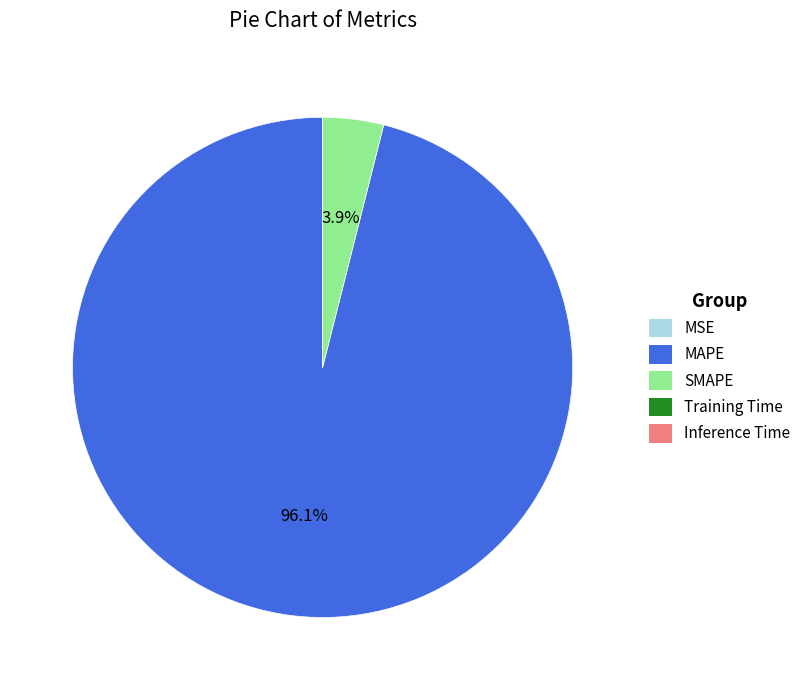

Is MAPE the majority of the pie?

Yes